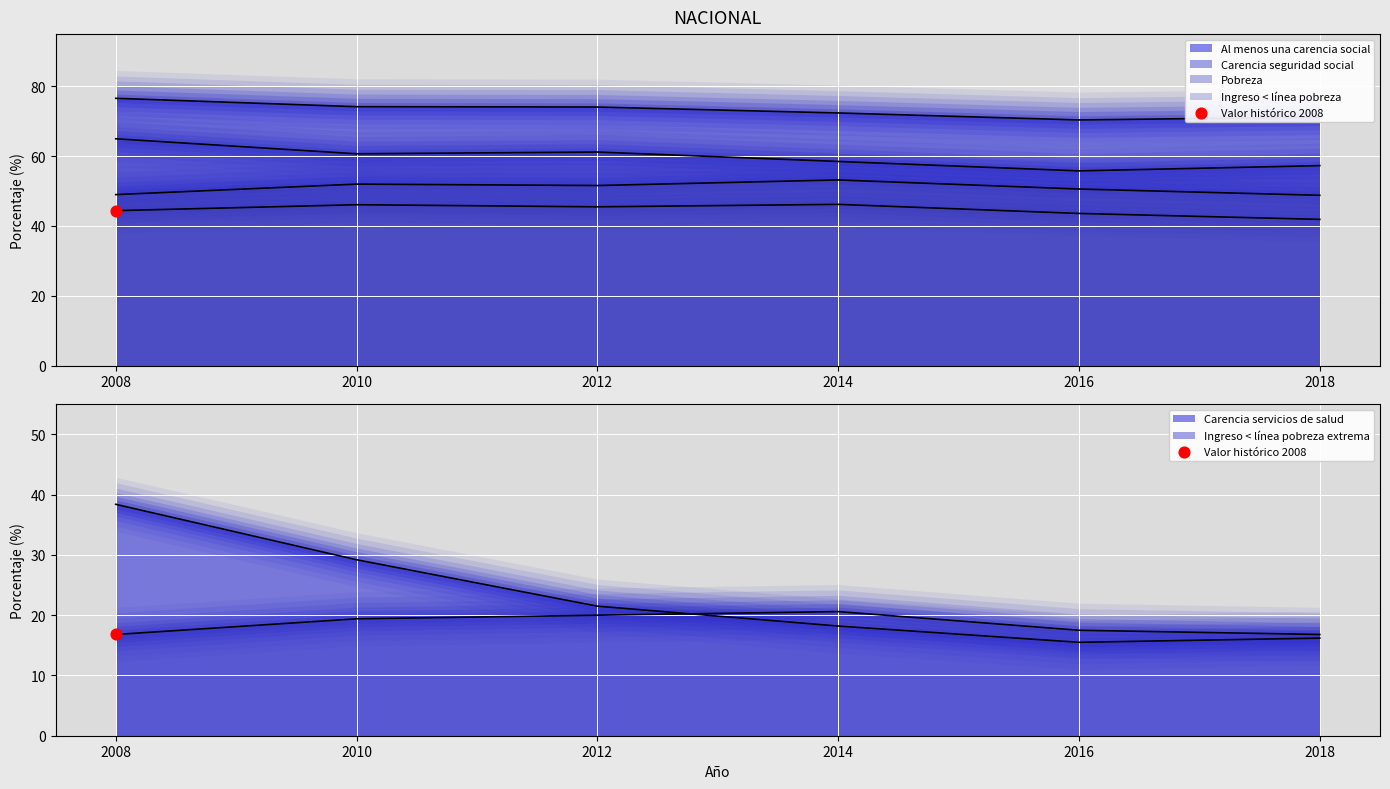

What are all the series names shown in the legend?

poblacion_en_situacion_de_pobreza, poblacion_con_al_menos_una_carencia_social, carencia_por_acceso_a_la_seguridad_social, carencia_por_acceso_a_los_servicios_de_salud, poblacion_con_ingreso_inferior_a_la_linea_de_pobreza, poblacion_con_ingreso_inferior_a_la_linea_de_pobreza_extrema